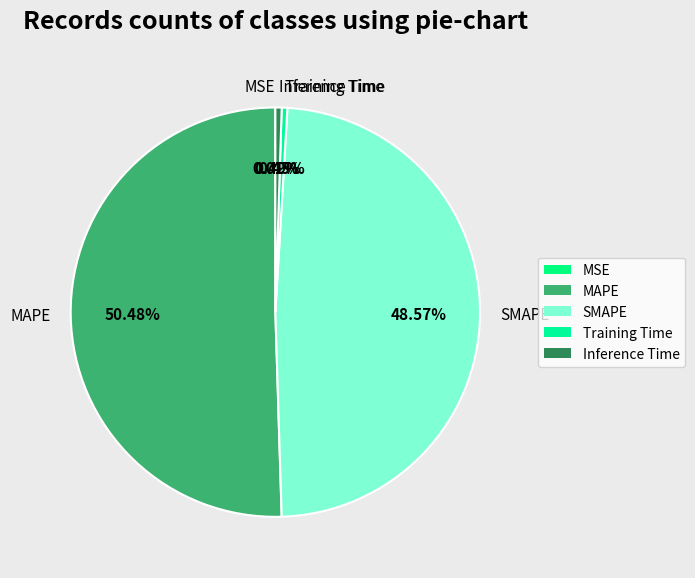

What percentage is NOT represented by SMAPE?

51.4%